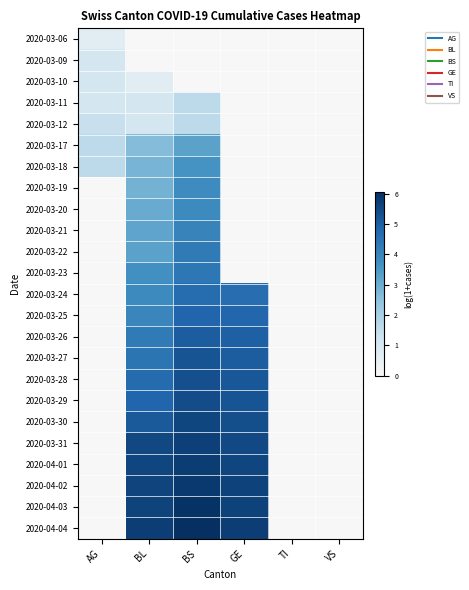

Reading left to right, transcribe all the data shown in this chart.

2020-03-06: AG=0.7	BL=0.0	BS=0.0	GE=0.0	TI=0.0	VS=0.0
2020-03-09: AG=1.1	BL=0.0	BS=0.0	GE=0.0	TI=0.0	VS=0.0
2020-03-10: AG=1.1	BL=0.7	BS=0.0	GE=0.0	TI=0.0	VS=0.0
2020-03-11: AG=1.1	BL=1.1	BS=1.6	GE=0.0	TI=0.0	VS=0.0
2020-03-12: AG=1.4	BL=1.1	BS=1.6	GE=0.0	TI=0.0	VS=0.0
2020-03-17: AG=1.6	BL=2.6	BS=3.3	GE=0.0	TI=0.0	VS=0.0
2020-03-18: AG=1.6	BL=2.8	BS=3.6	GE=0.0	TI=0.0	VS=0.0
2020-03-19: AG=0.0	BL=2.9	BS=3.8	GE=0.0	TI=0.0	VS=0.0
2020-03-20: AG=0.0	BL=3.0	BS=3.9	GE=0.0	TI=0.0	VS=0.0
2020-03-21: AG=0.0	BL=3.2	BS=4.1	GE=0.0	TI=0.0	VS=0.0
2020-03-22: AG=0.0	BL=3.3	BS=4.3	GE=0.0	TI=0.0	VS=0.0
2020-03-23: AG=0.0	BL=3.7	BS=4.4	GE=0.0	TI=0.0	VS=0.0
2020-03-24: AG=0.0	BL=3.9	BS=4.7	GE=4.6	TI=0.0	VS=0.0
2020-03-25: AG=0.0	BL=4.0	BS=4.9	GE=4.8	TI=0.0	VS=0.0
2020-03-26: AG=0.0	BL=4.3	BS=5.0	GE=5.0	TI=0.0	VS=0.0
2020-03-27: AG=0.0	BL=4.4	BS=5.3	GE=5.0	TI=0.0	VS=0.0
2020-03-28: AG=0.0	BL=4.7	BS=5.4	GE=5.2	TI=0.0	VS=0.0
2020-03-29: AG=0.0	BL=4.8	BS=5.4	GE=5.3	TI=0.0	VS=0.0
2020-03-30: AG=0.0	BL=5.1	BS=5.6	GE=5.4	TI=0.0	VS=0.0
2020-03-31: AG=0.0	BL=5.5	BS=5.7	GE=5.5	TI=0.0	VS=0.0
2020-04-01: AG=0.0	BL=5.6	BS=5.8	GE=5.6	TI=0.0	VS=0.0
2020-04-02: AG=0.0	BL=5.6	BS=5.9	GE=5.6	TI=0.0	VS=0.0
2020-04-03: AG=0.0	BL=5.6	BS=6.0	GE=5.7	TI=0.0	VS=0.0
2020-04-04: AG=0.0	BL=5.7	BS=6.1	GE=5.7	TI=0.0	VS=0.0